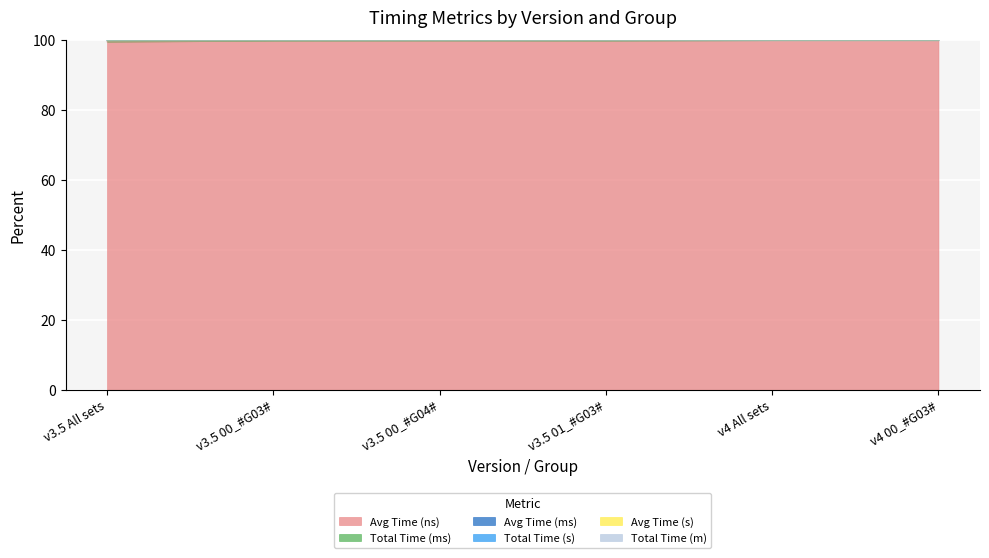

In Total Time (m), how many points are higher than both neighbors (excluding endpoints)?

1